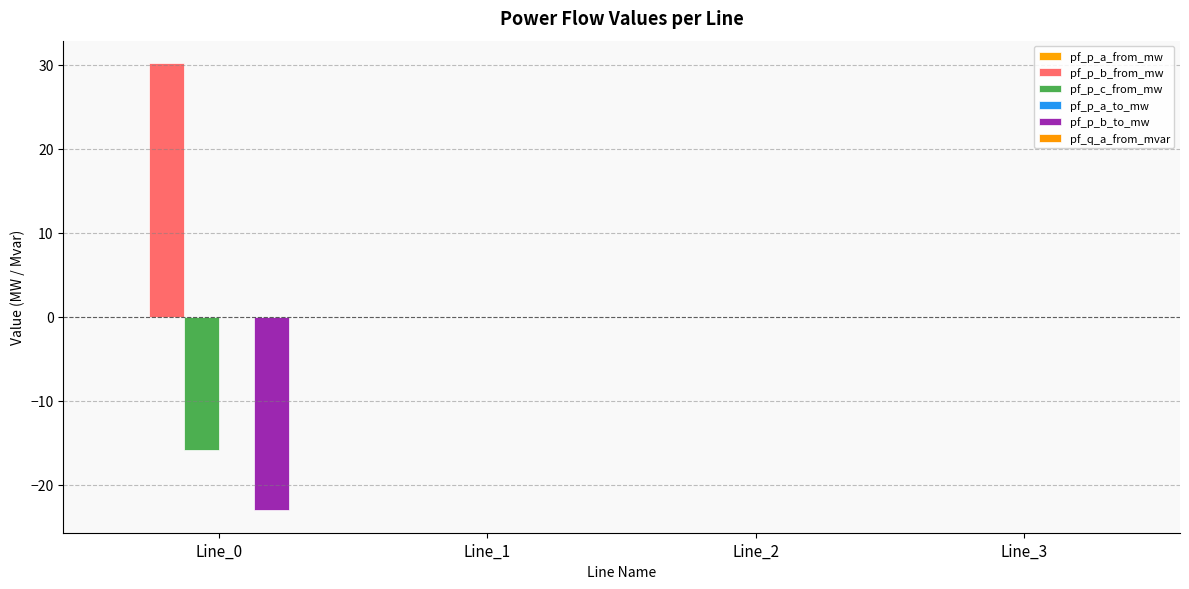

Reading right to left, what are all the values shown in this chart?

pf_p_a_from_mw: Line_3=-0.0	Line_2=0.0	Line_1=0.0	Line_0=-0.0
pf_p_b_from_mw: Line_3=-0.0	Line_2=0.0	Line_1=-0.0	Line_0=30.2
pf_p_c_from_mw: Line_3=-0.0	Line_2=0.0	Line_1=0.0	Line_0=-15.9
pf_p_a_to_mw: Line_3=-0.0	Line_2=-0.0	Line_1=-0.0	Line_0=0.0
pf_p_b_to_mw: Line_3=0.0	Line_2=-0.0	Line_1=0.0	Line_0=-23.0
pf_q_a_from_mvar: Line_3=-0.0	Line_2=-0.0	Line_1=-0.0	Line_0=-0.0